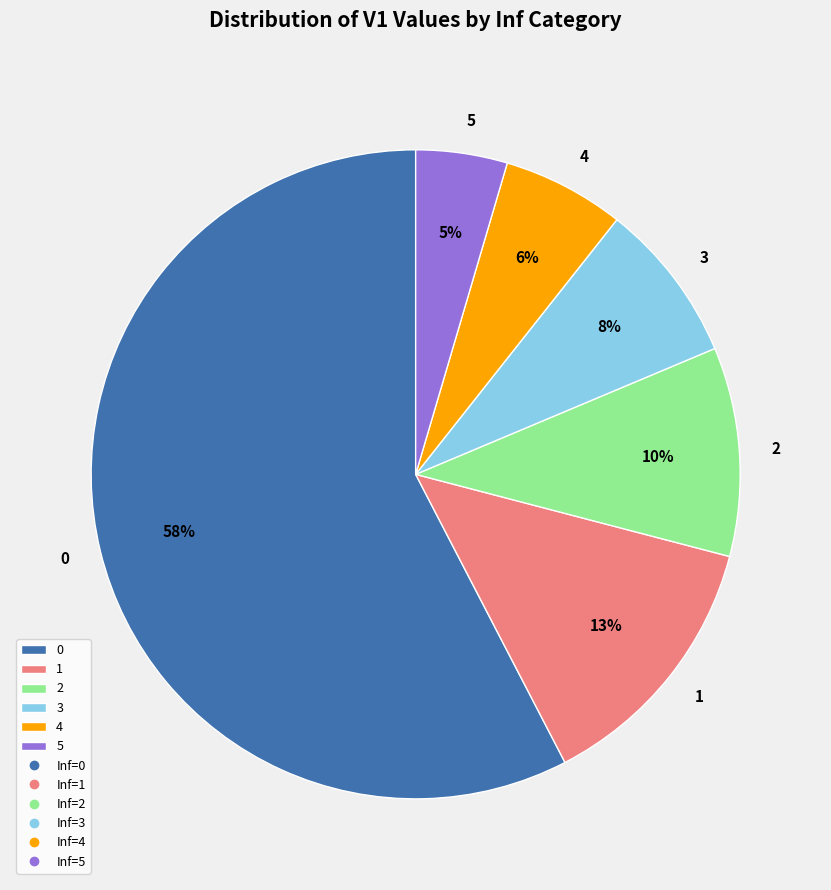

What percentage is the 4 slice, to the nearest percent?

6%